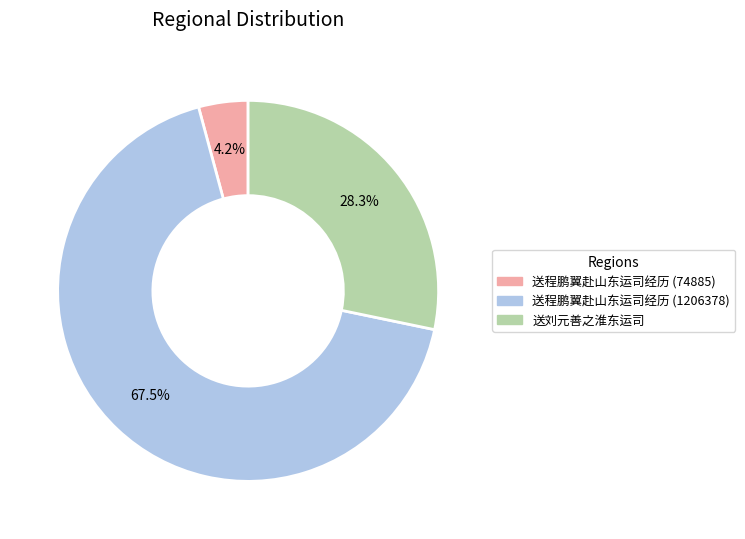

True or false: 送程鹏翼赴山东运司经历 (74885) accounts for 17% of the total.

False